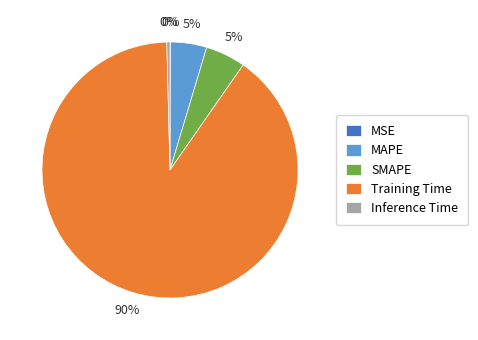

To the nearest percent, what portion does SMAPE represent?

5%